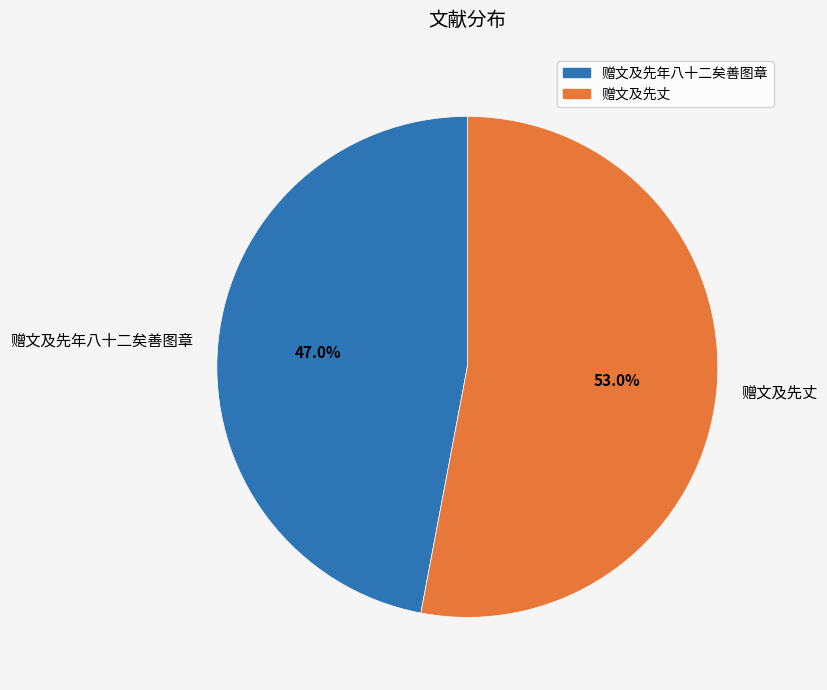

True or false: 赠文及先年八十二矣善图章 accounts for 47% of the total.

True